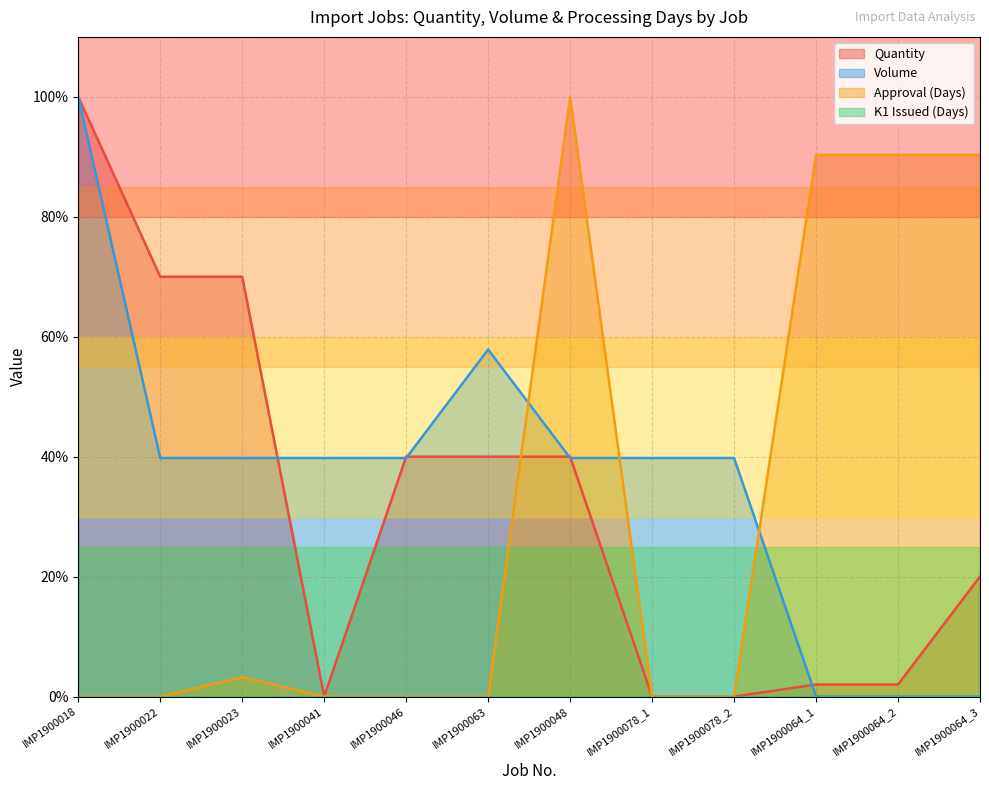

What is the label of the 8th point from the left?

IMP1900078_1